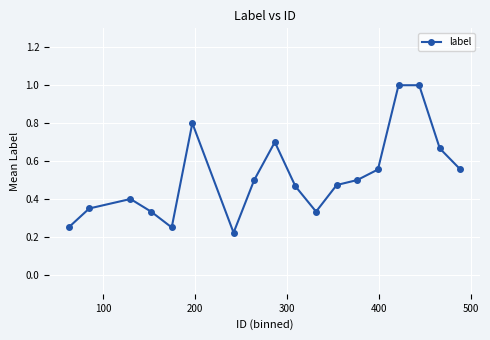

True or false: the data has more than 0 interior local peaks.

True